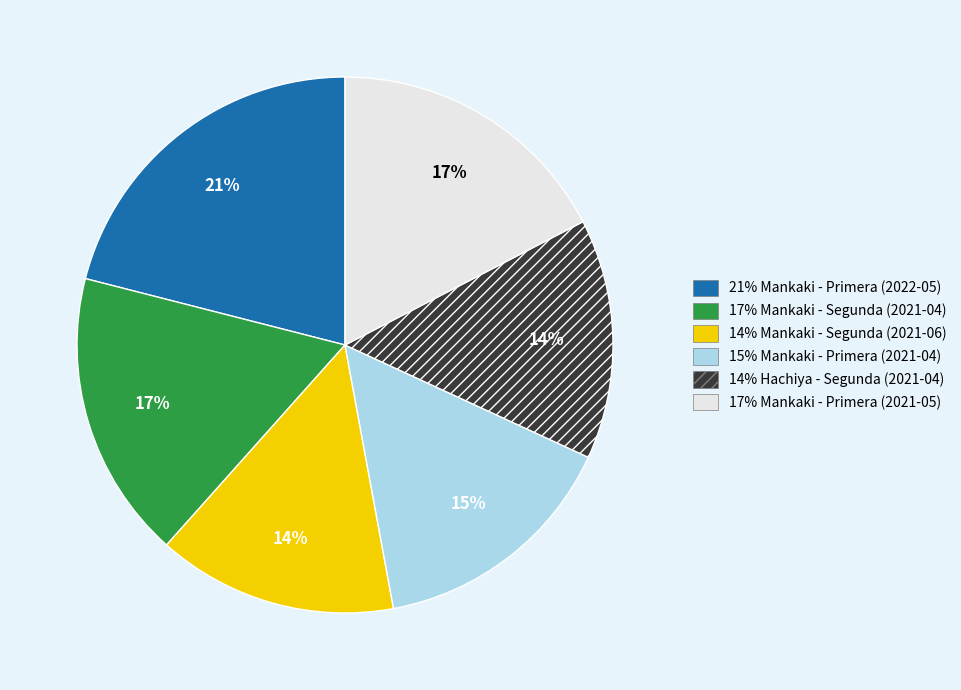

Is there any slice that represents more than half of the pie?

No